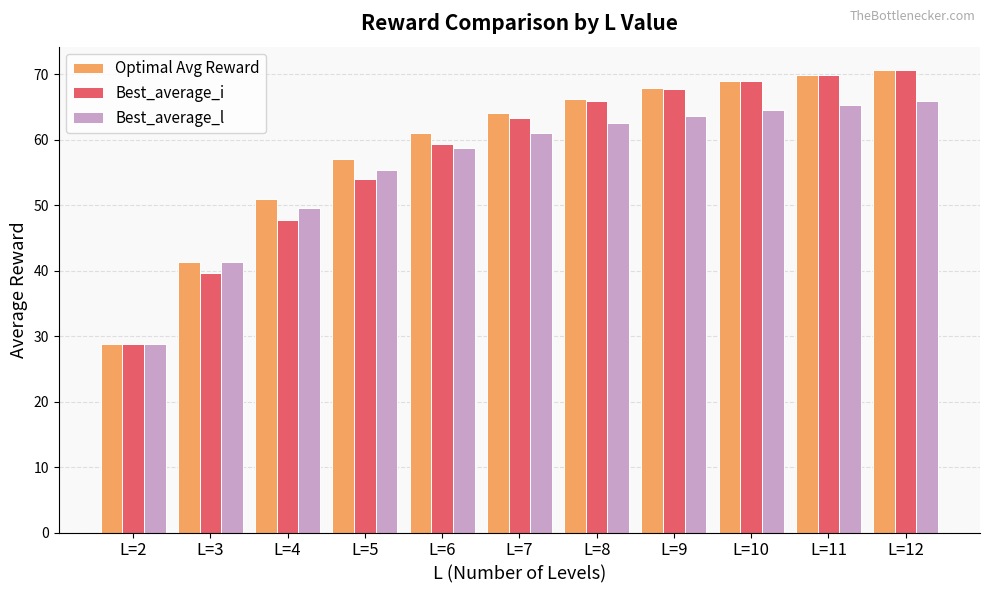

How many groups of bars are there?

11